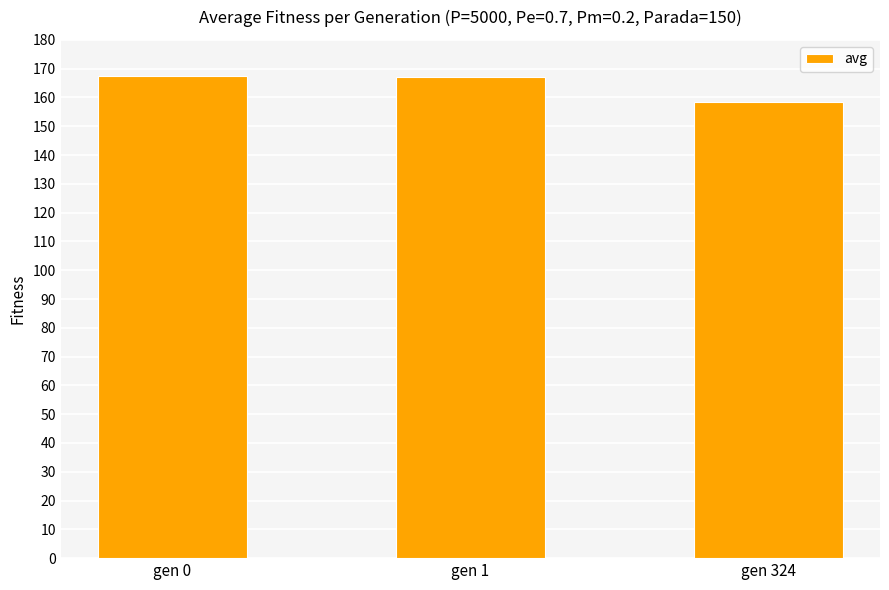

Does the chart contain any negative values?

No